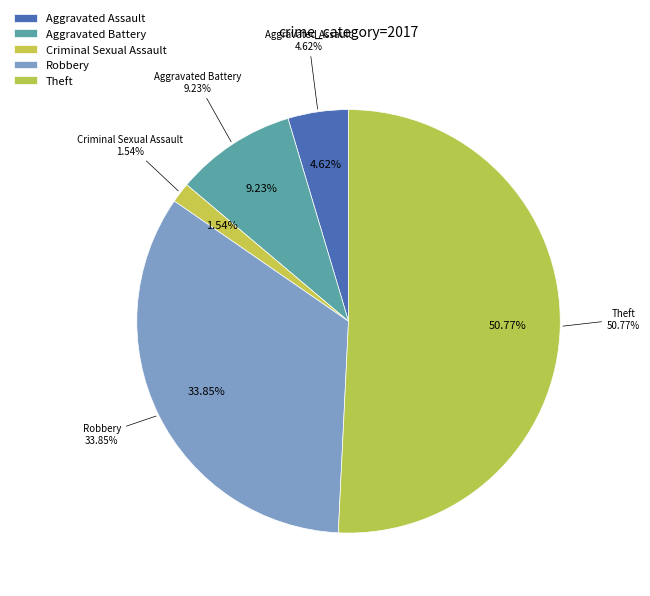

To the nearest percent, what is the combined percentage of Aggravated Battery and Robbery?

43%